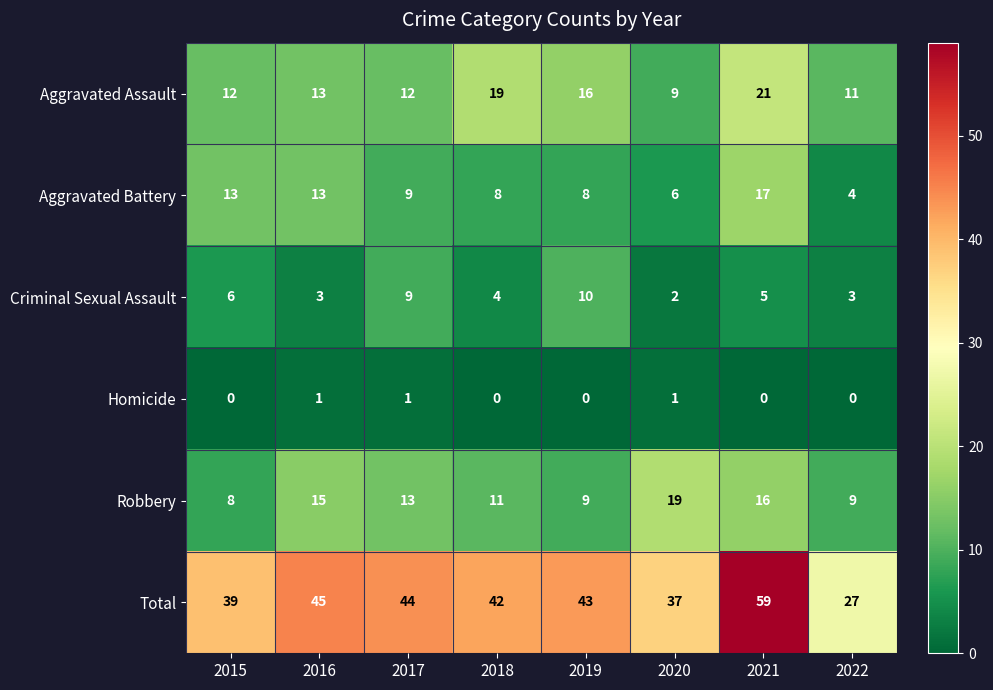

What is the total value across all series at 2016?

90